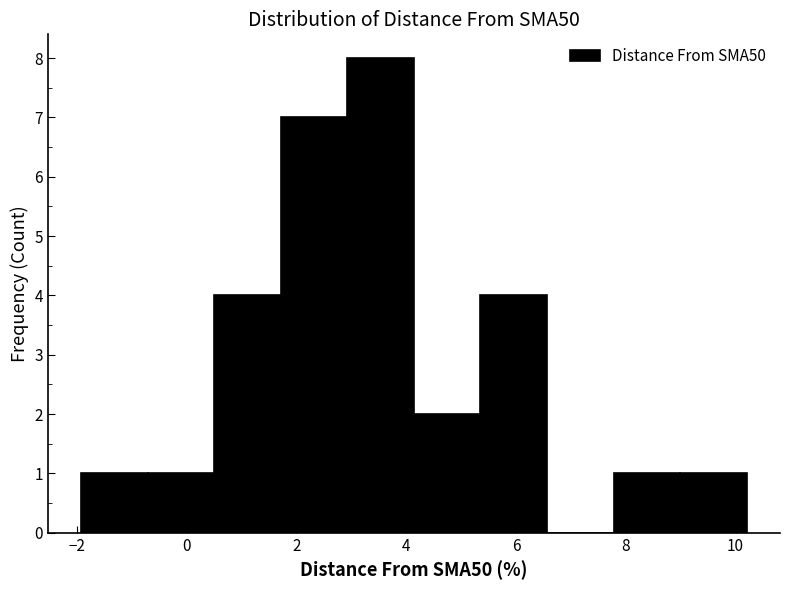

Reading left to right, list every bar in this chart as the range it spans on the x-axis followed by its height. Neither the bar edges nor the heights are printed on the chart, so give them approximately, as read against the axes.

-2.0 to -0.8: 1
-0.8 to 0.6: 1
0.6 to 1.8: 4
1.8 to 3.0: 7
3.0 to 4.2: 8
4.2 to 5.4: 2
5.4 to 6.6: 4
6.6 to 7.8: 0
7.8 to 9.0: 1
9.0 to 10.2: 1